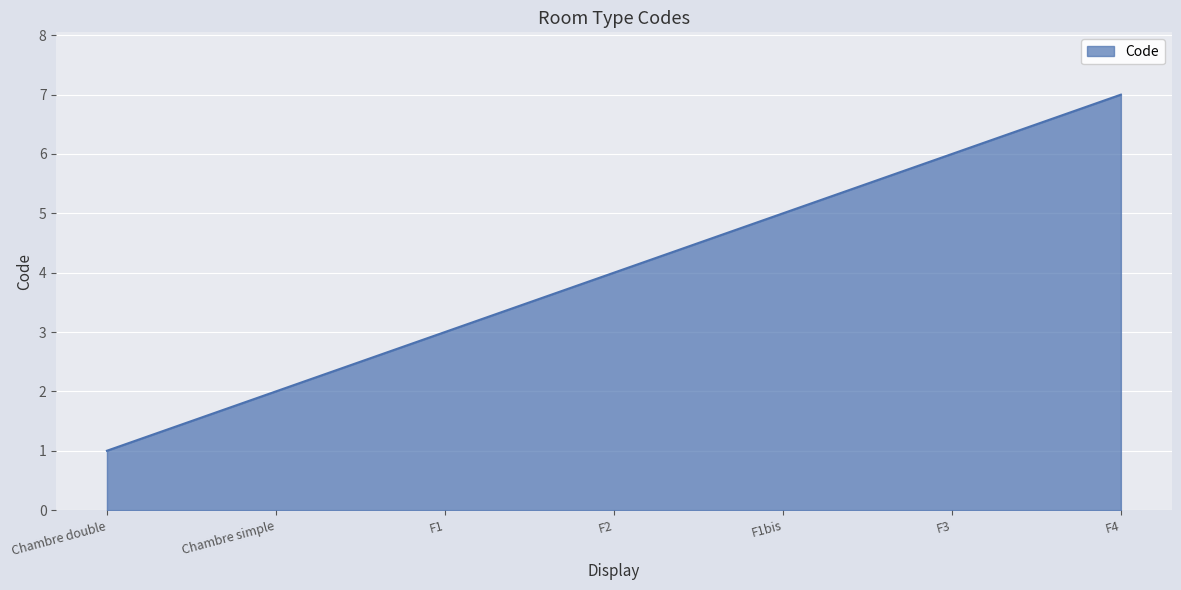

What is the difference between the maximum and second lowest values?

5